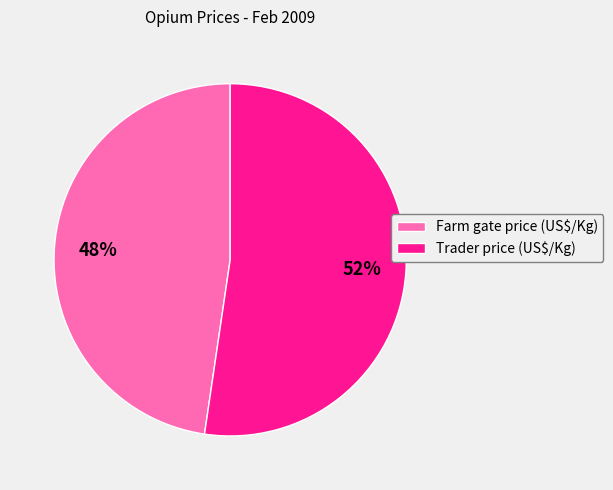

The Farm gate price (US$/Kg) slice represents 40% of the pie. True or false?

False